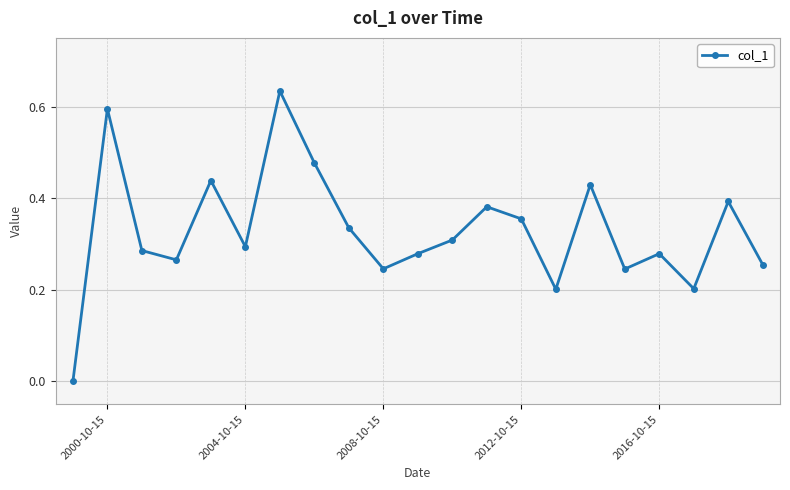

What is the sum of all values?

6.9